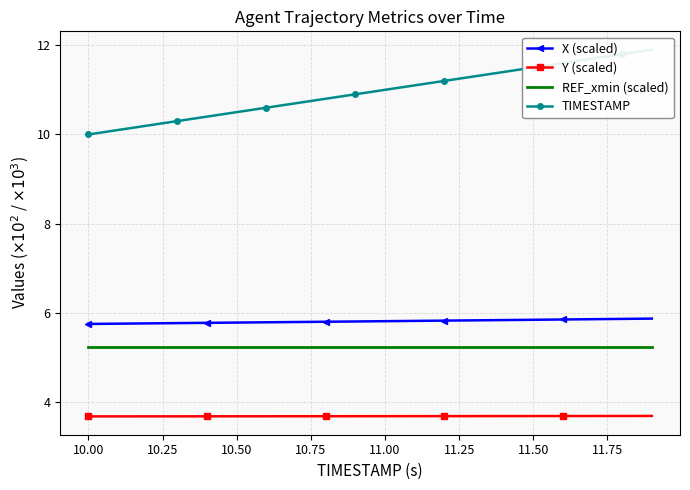

True or false: TIMESTAMP and X (scaled) intersect in this chart.

False